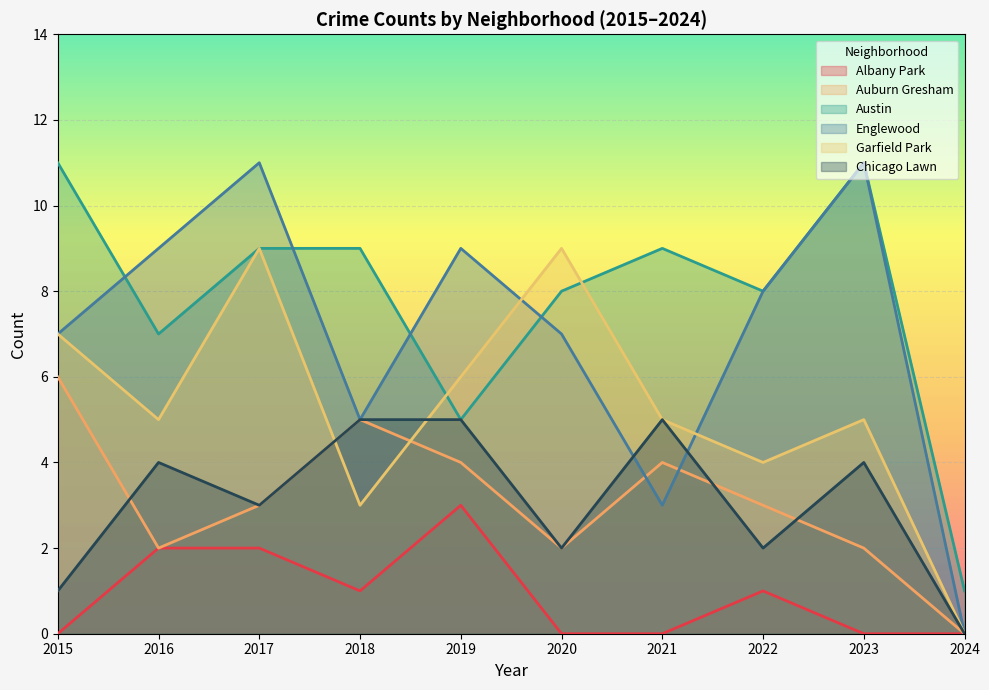

True or false: Chicago Lawn has more than 1 interior local peaks.

True